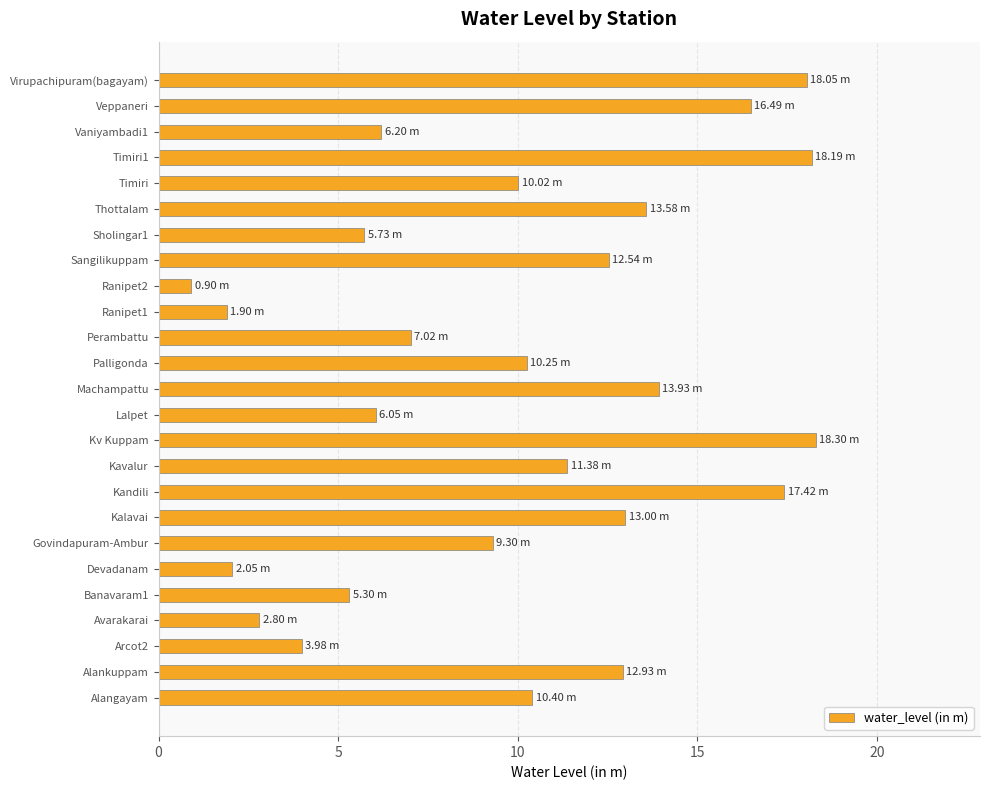

What is the smallest value displayed?

0.9